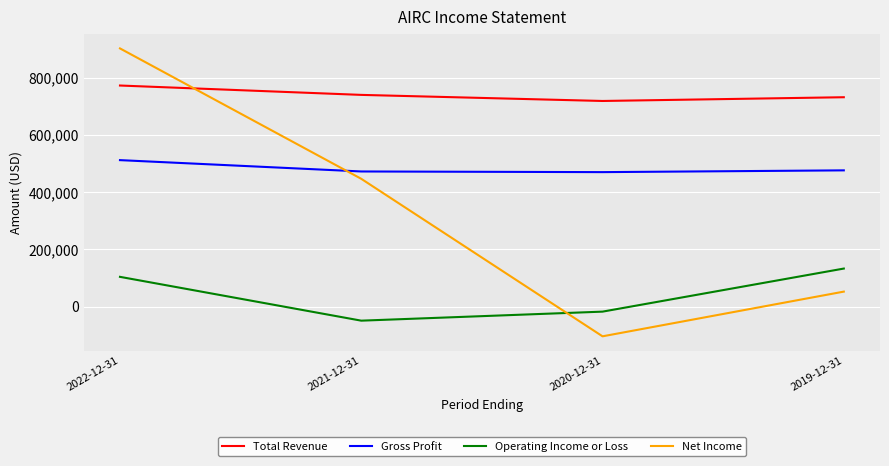

How many interior local valleys does the Gross Profit series have?

1